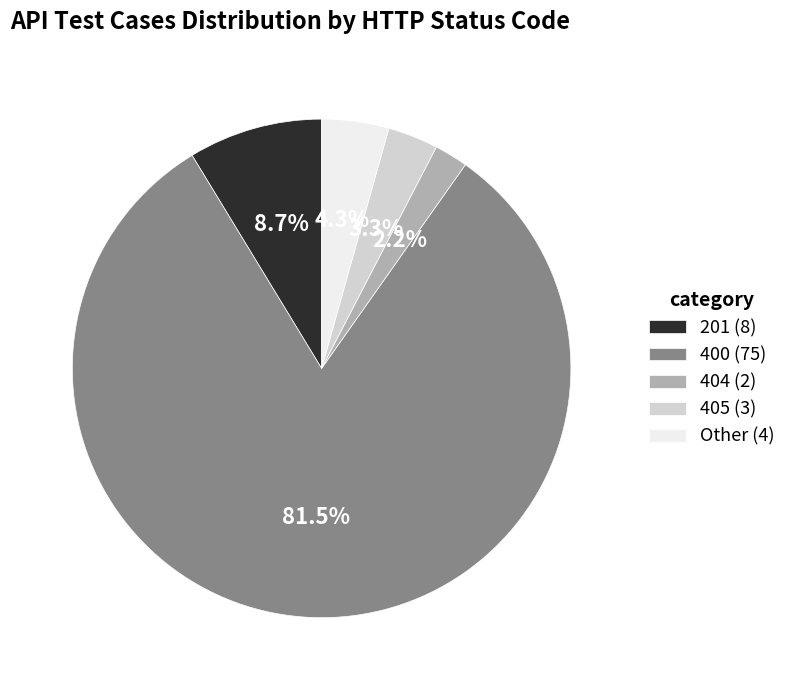

How much of the chart is everything except 400?

18.5%